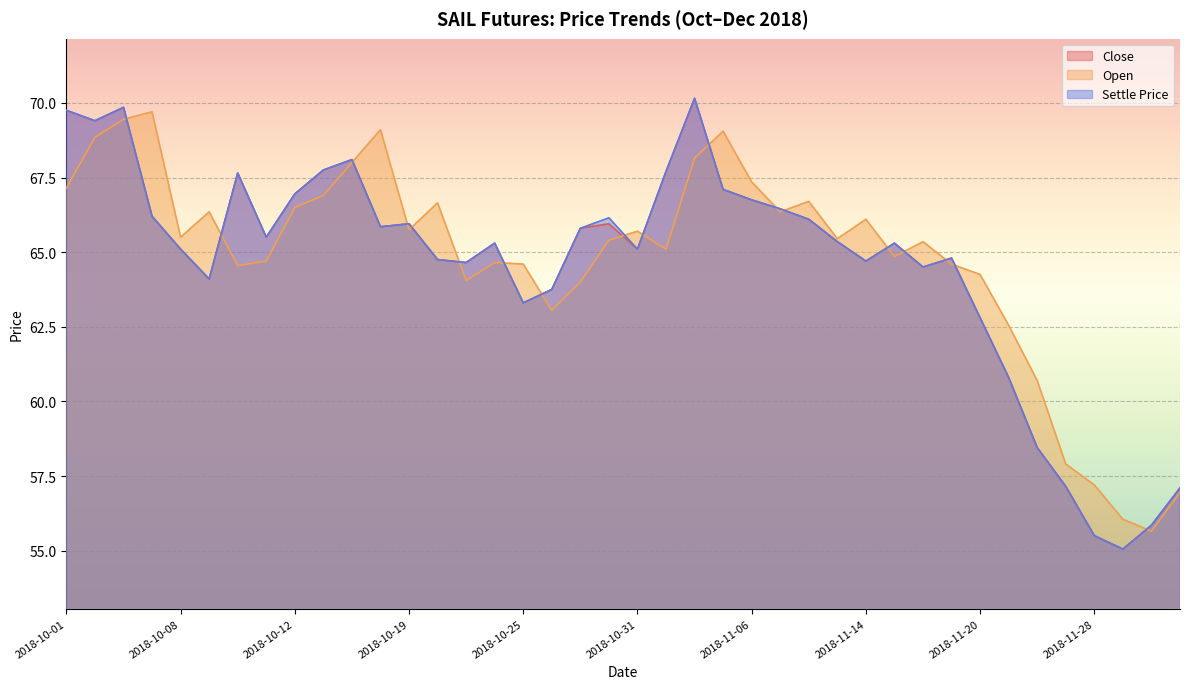

What is the label of the 34th point from the left?

2018-11-22